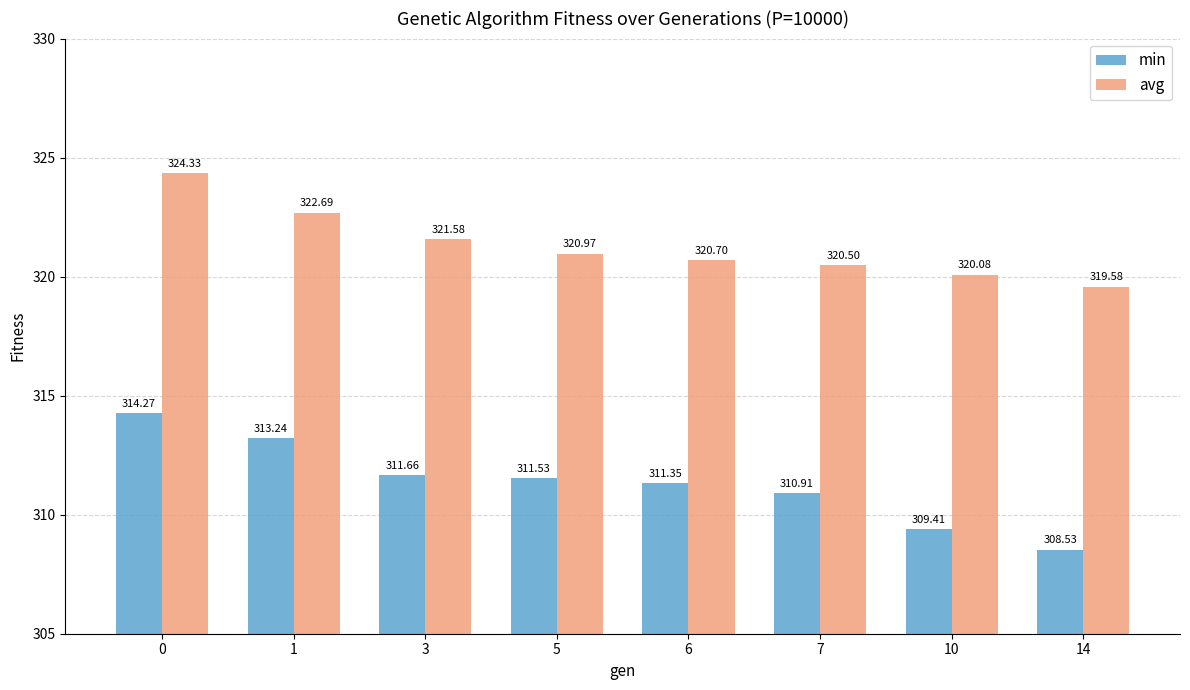

At 14, list the series in order from largest to smallest.

avg, min